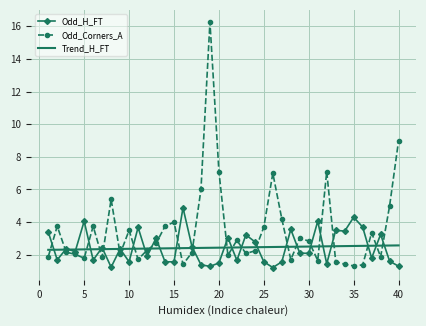

Rank the series by their maximum value, from lowest to highest.

Trend_H_FT, Odd_H_FT, Odd_Corners_A